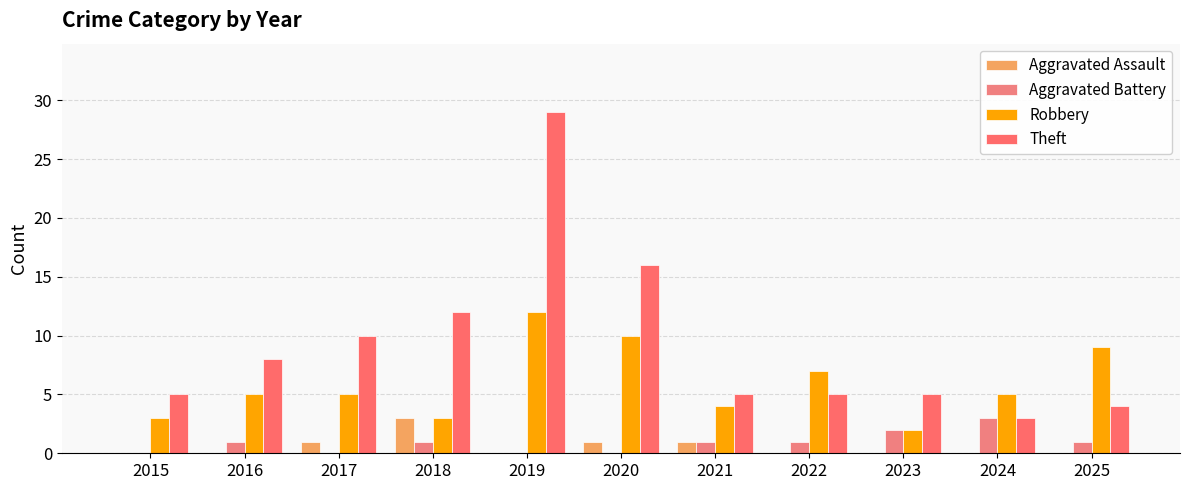

The Aggravated Battery series shows 2 at 2024. True or false?

False